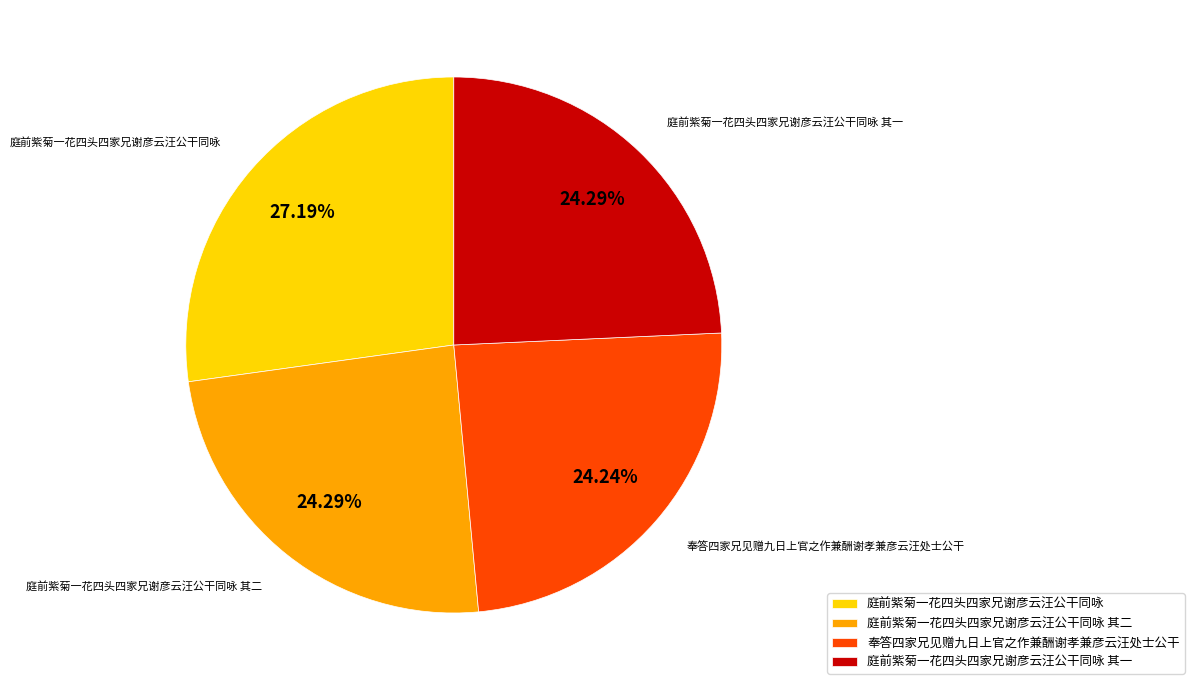

To the nearest percent, what portion does 奉答四家兄见赠九日上官之作兼酬谢孝兼彦云汪处士公干 represent?

24%